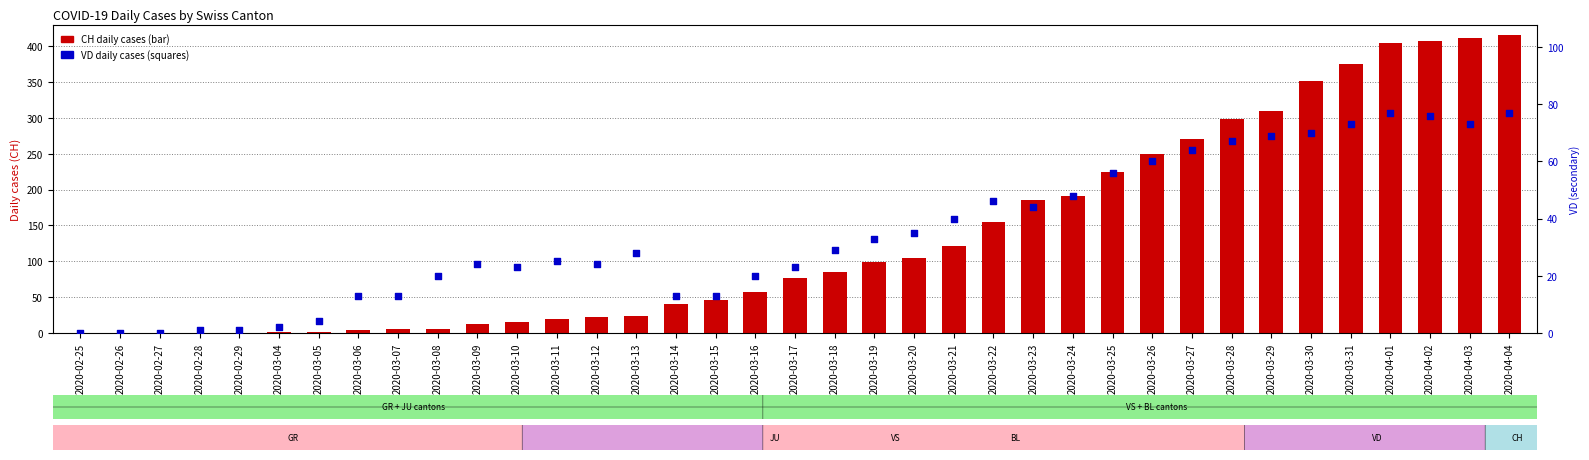

Which series has the largest Y range (max minus min)?

CH